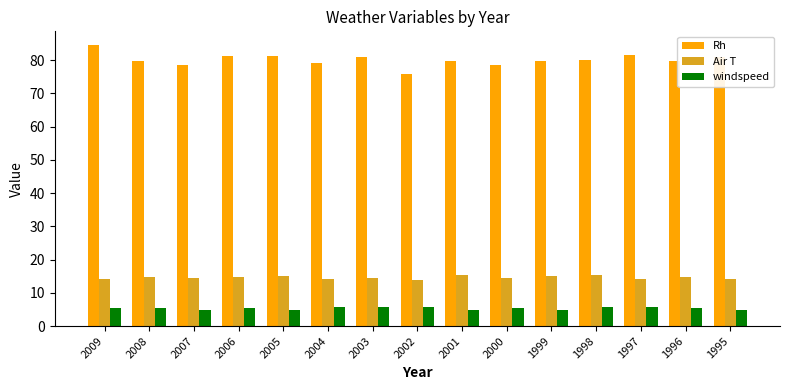

How many bars are there in each group?

3